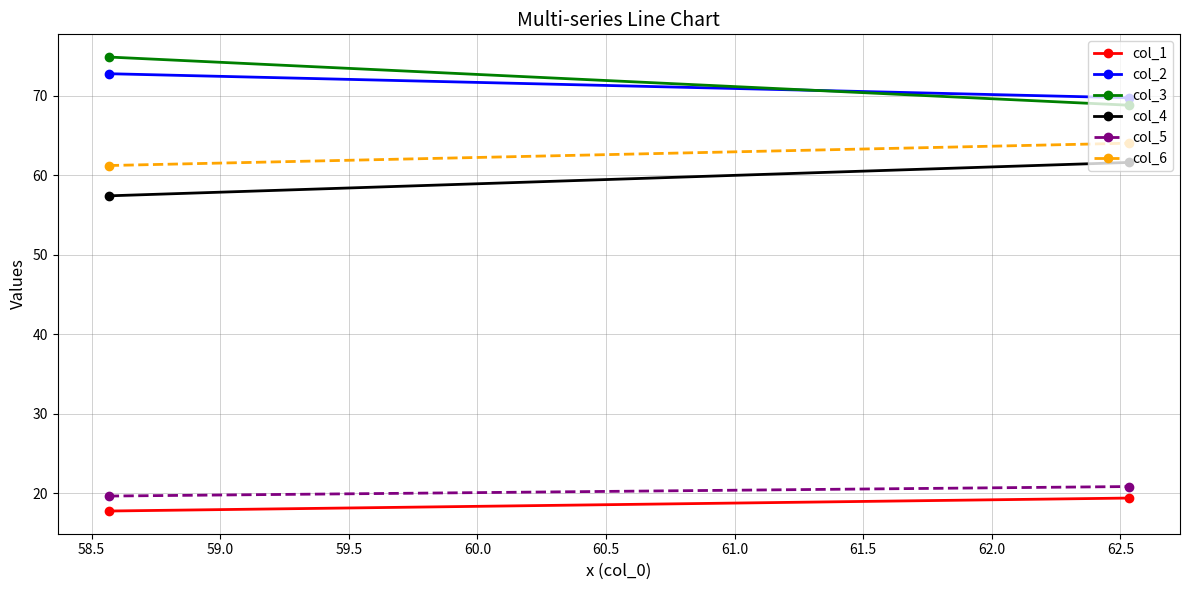

What is the sum of all col_5 values?

40.4